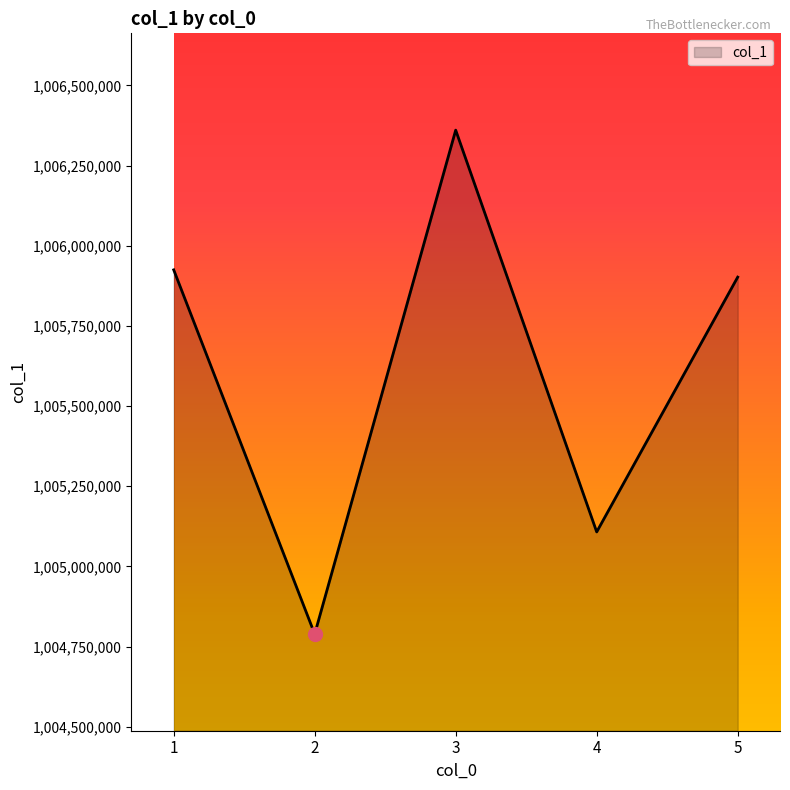

True or false: the data shows 1005924831 at 1.

True